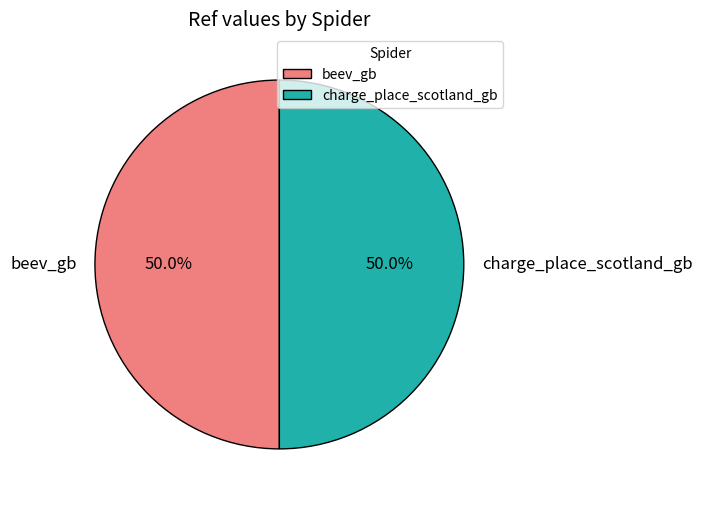

How many segments does this pie chart have?

2